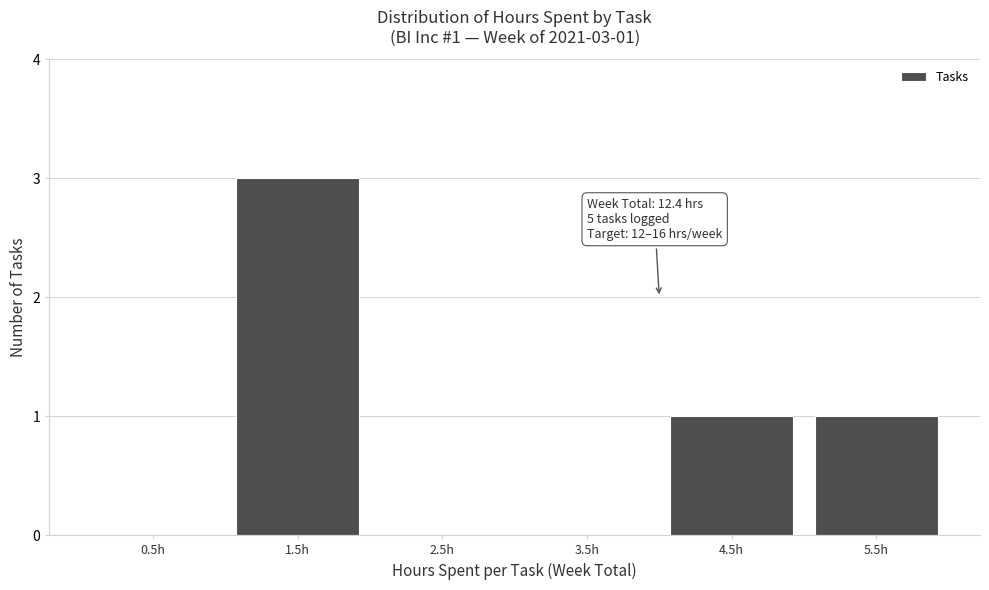

Which range on the x-axis has the tallest bar?

1 to 2